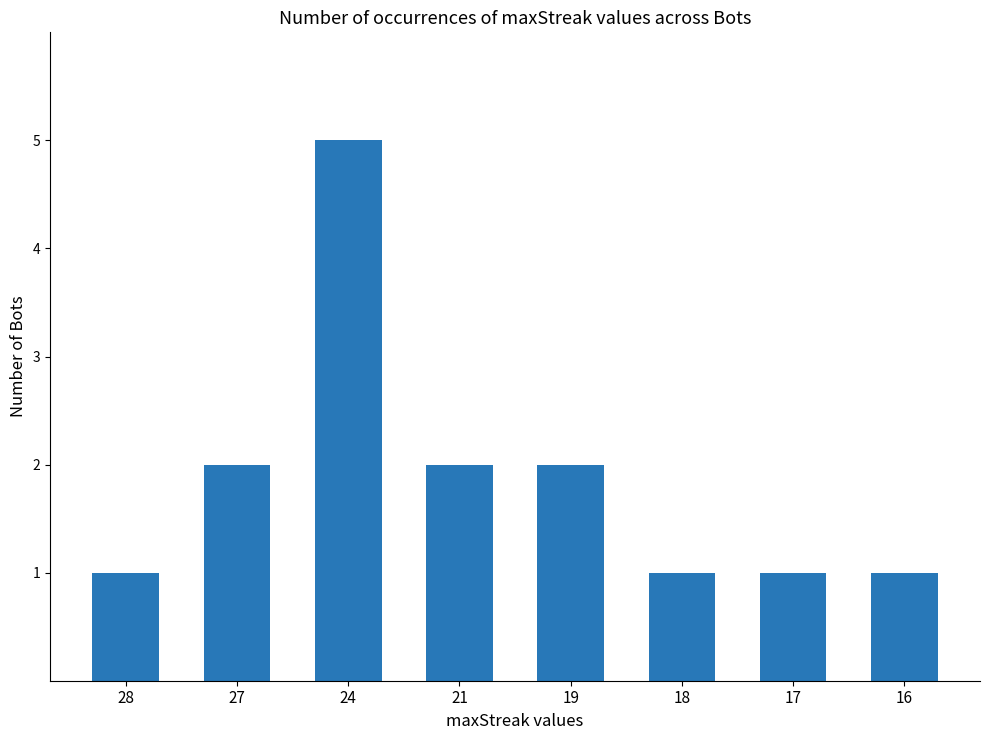

Is it true that the value at 17 is 1?

True